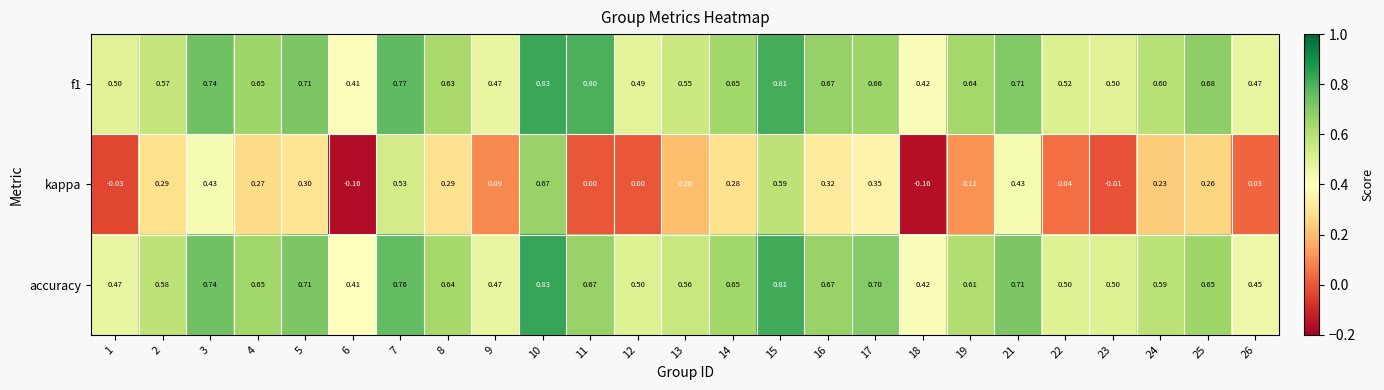

Which series has the widest spread of values?

kappa